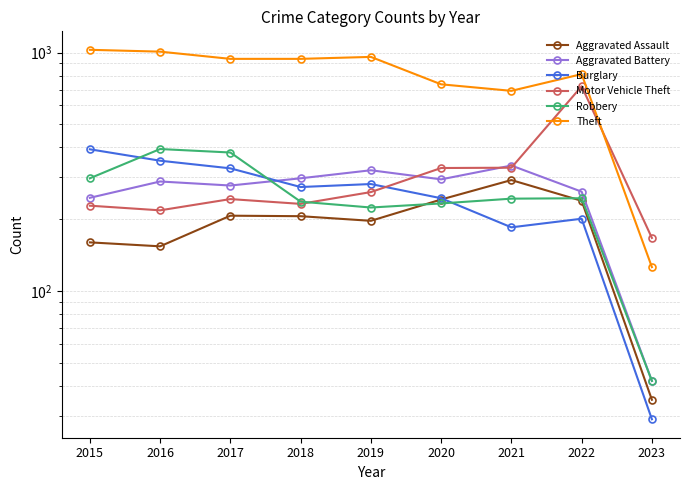

How many interior local peaks does the Burglary series have?

2